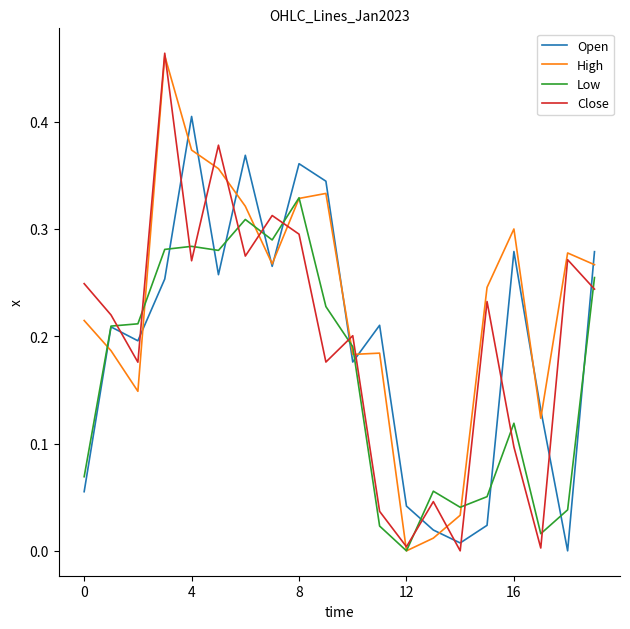

Which series ends up on top after the final intersection of Open and Close?

Open